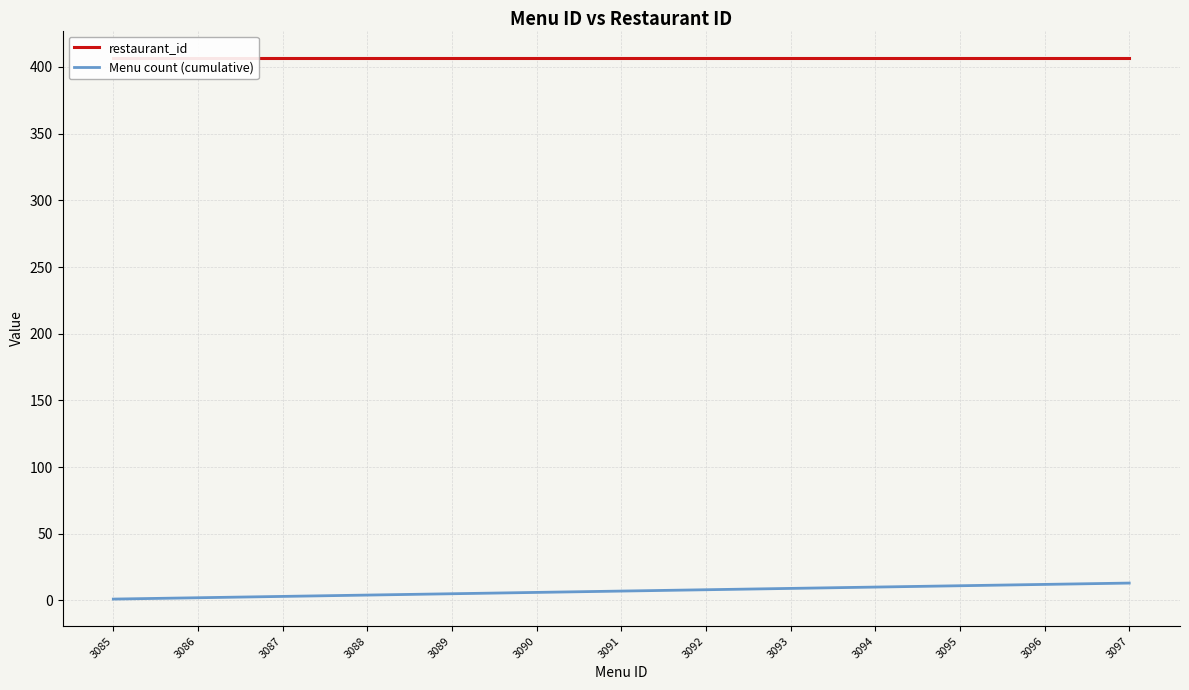

What is the lowest value of the restaurant_id series?

407